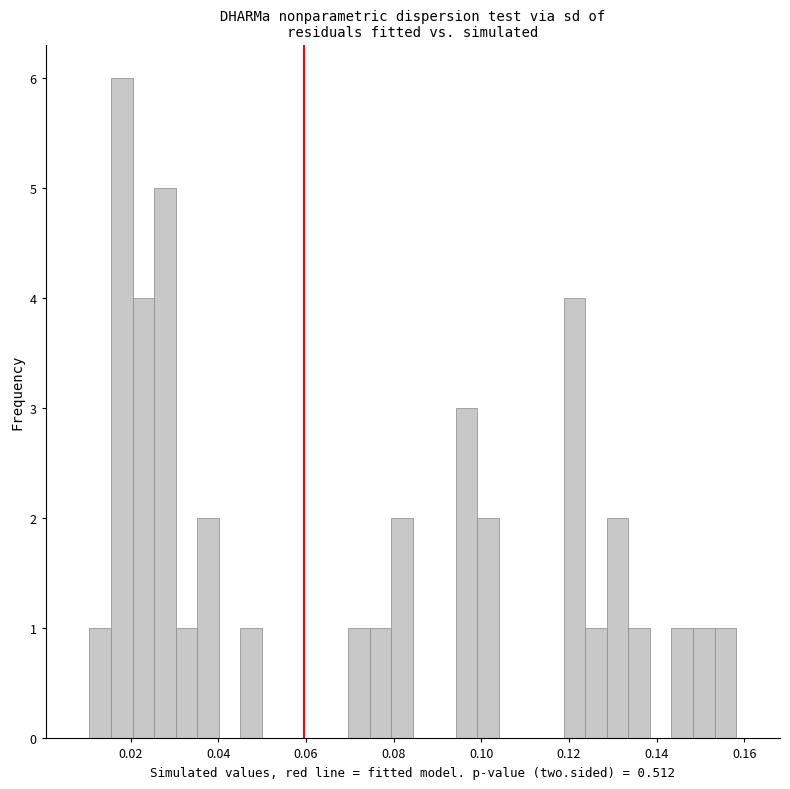

Around what value on the x-axis is the tallest bar? Give the approximate position of its centre, as read against the axis.

0.018